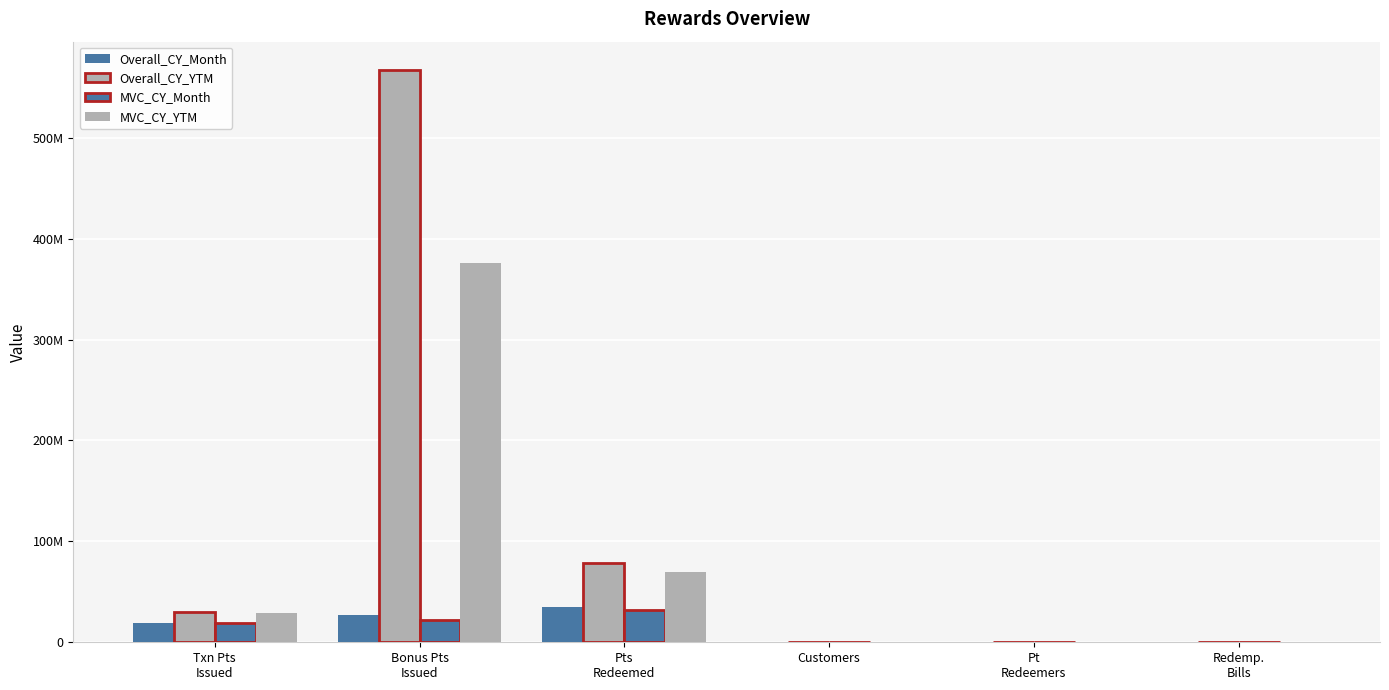

How many distinct data groups are displayed?

4